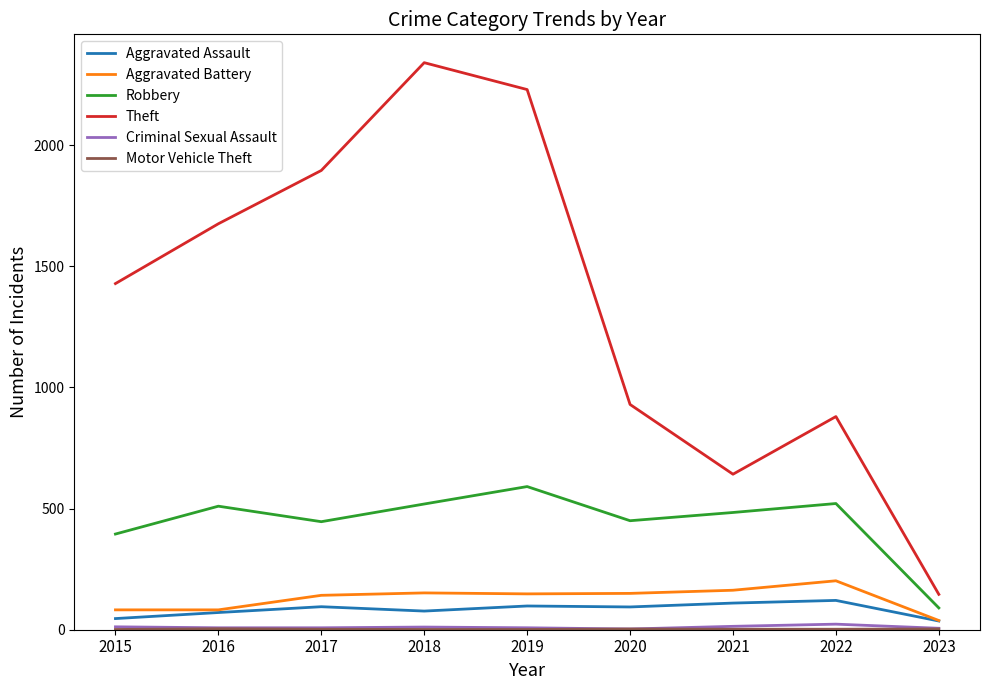

True or false: Aggravated Assault has more than 1 interior local peaks.

True